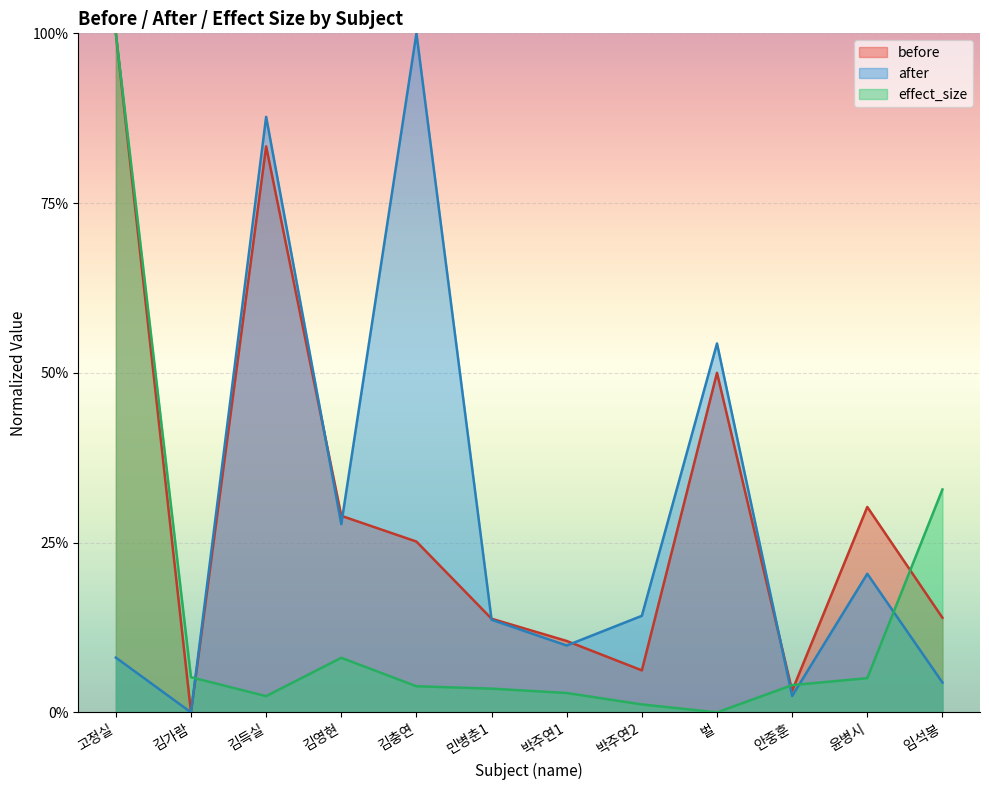

What is the difference between the second highest and minimum values in the effect_size series?

0.3